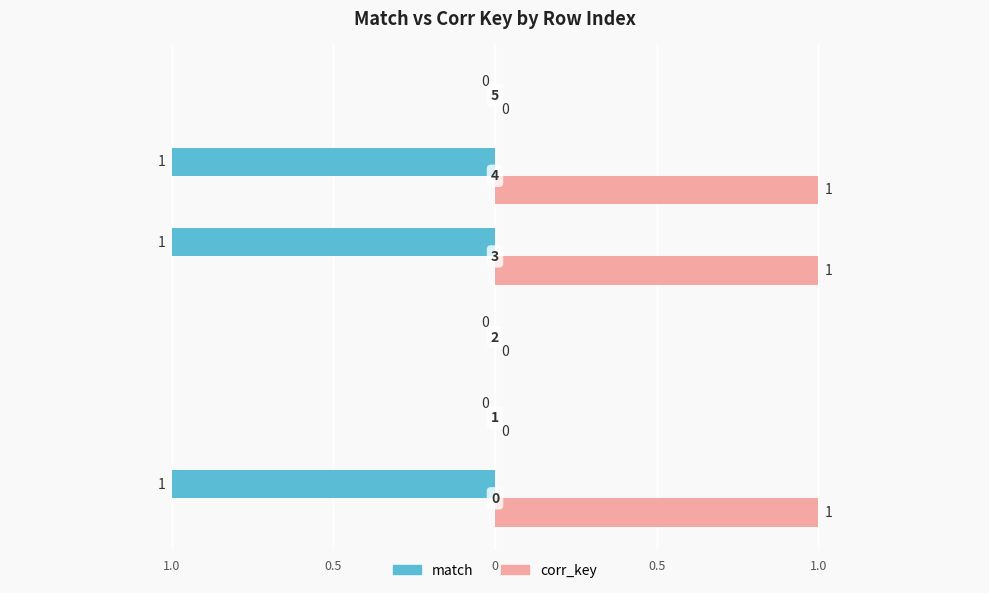

What are all the series names shown in the legend?

match, corr_key